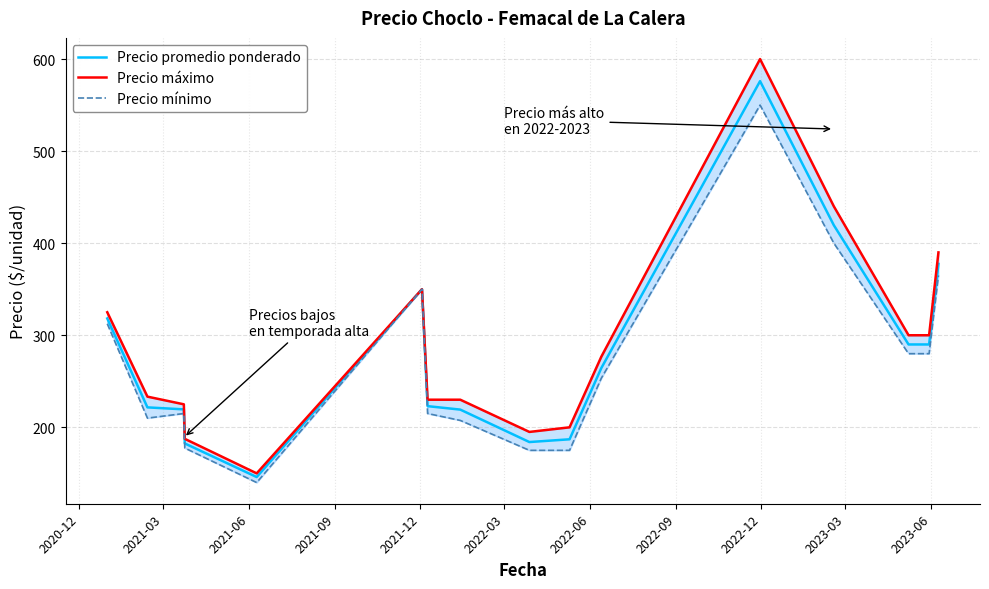

What is the sum of all Precio mínimo values?

4305.8